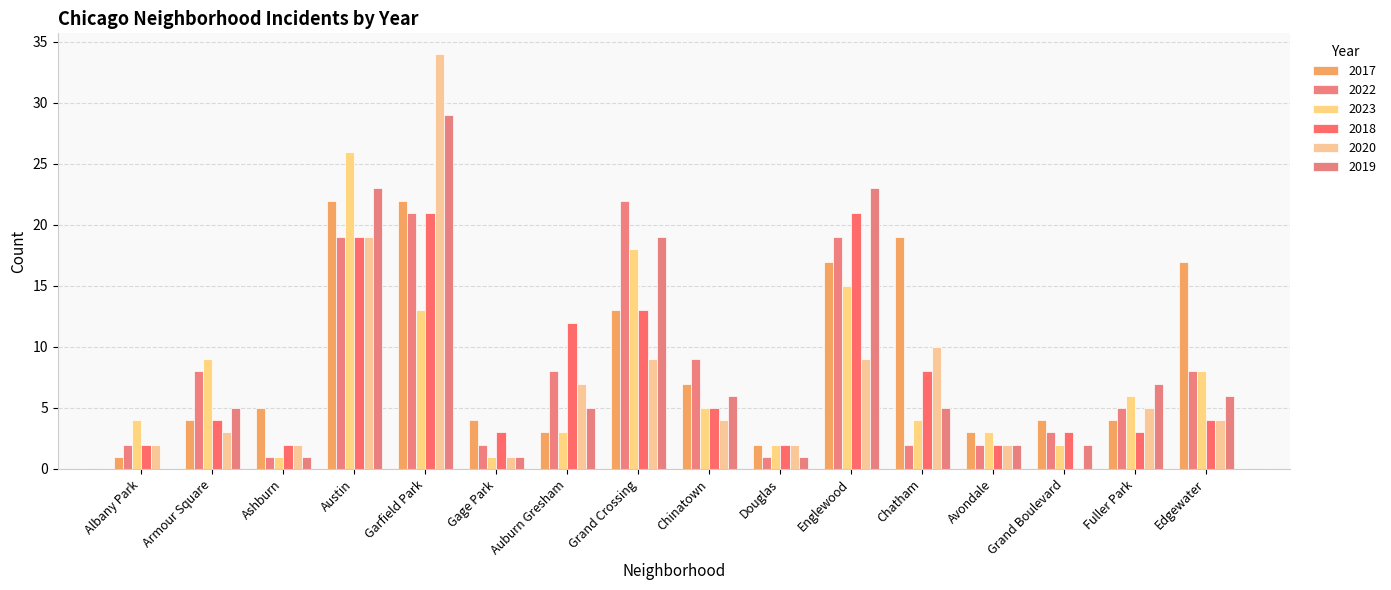

What is the total value across all series at Douglas?

10